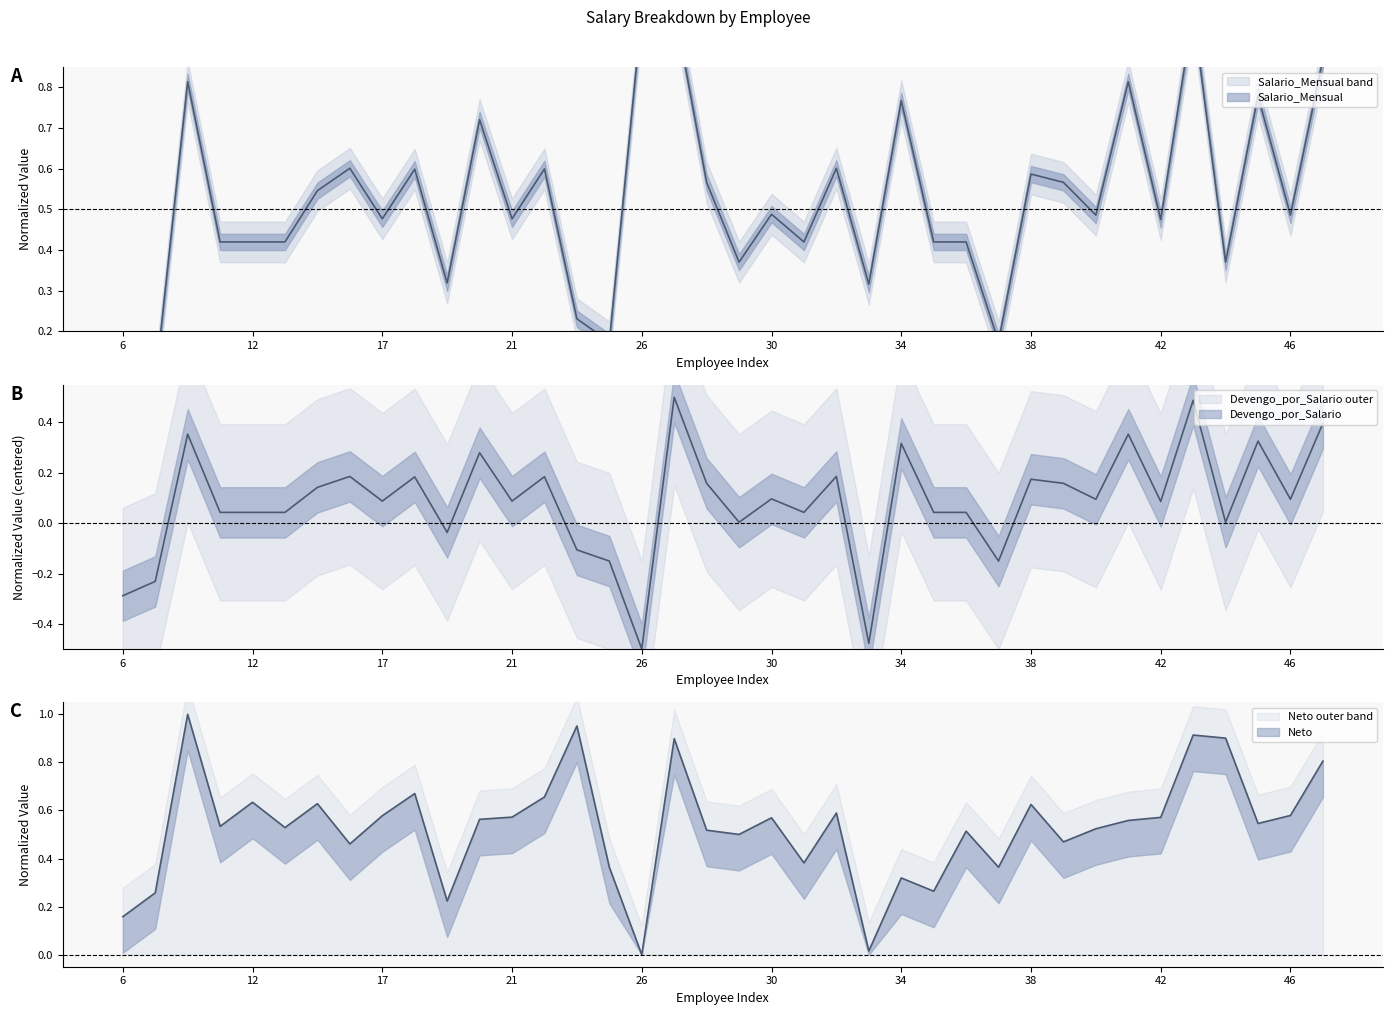

At which category does the chart reach its minimum across all series?

26